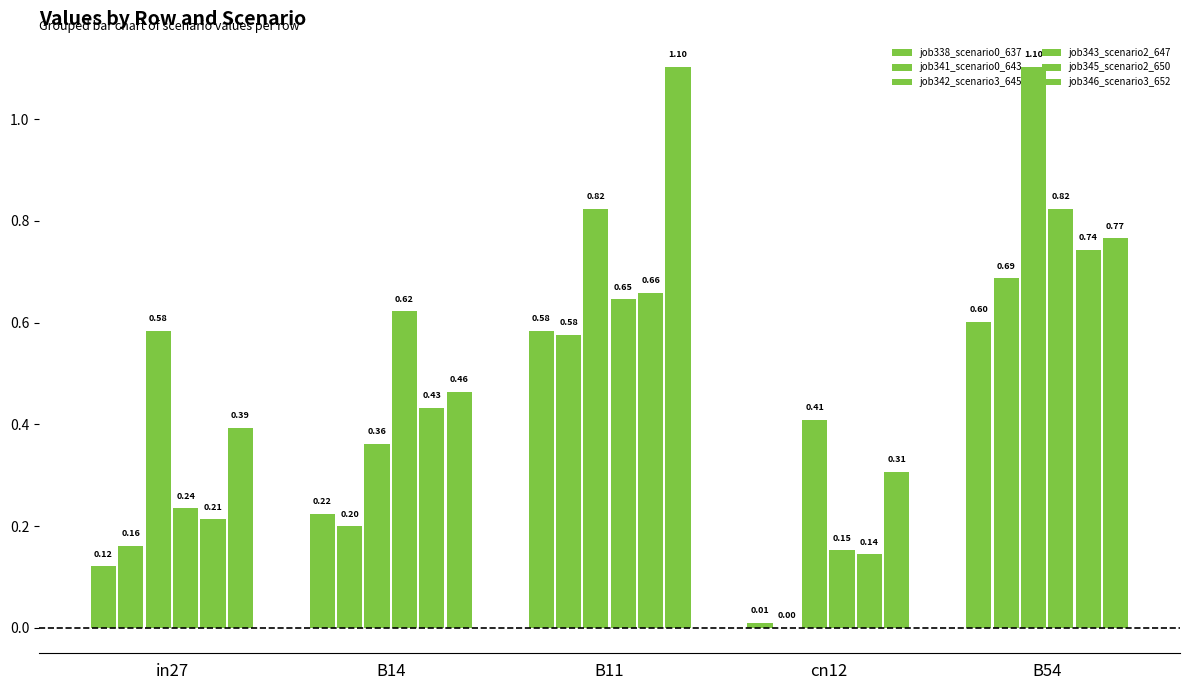

Which series changed the most between in27 and B14?

job343_scenario2_647